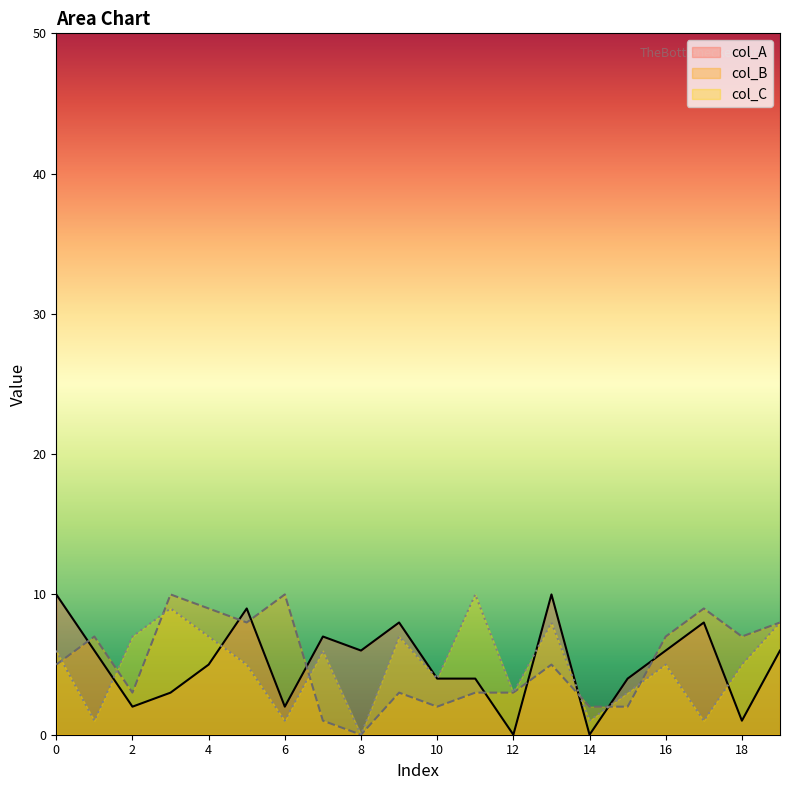

How many lines are shown in the chart?

3